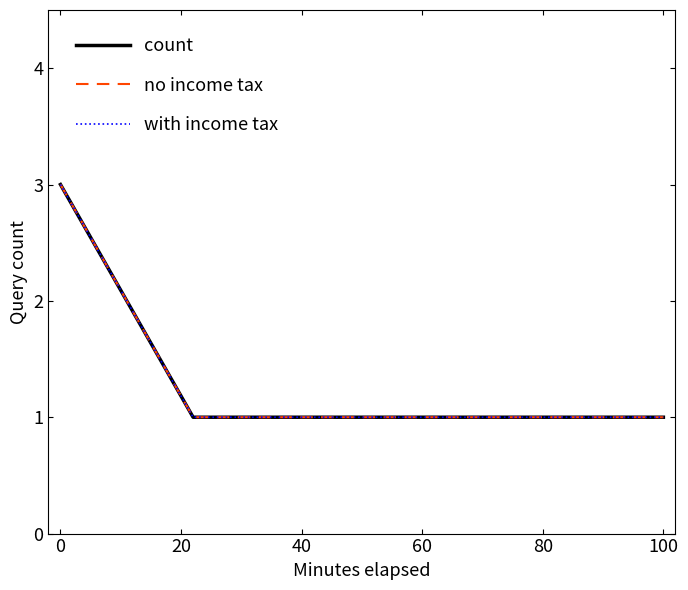

Does the chart have visible grid lines?

No